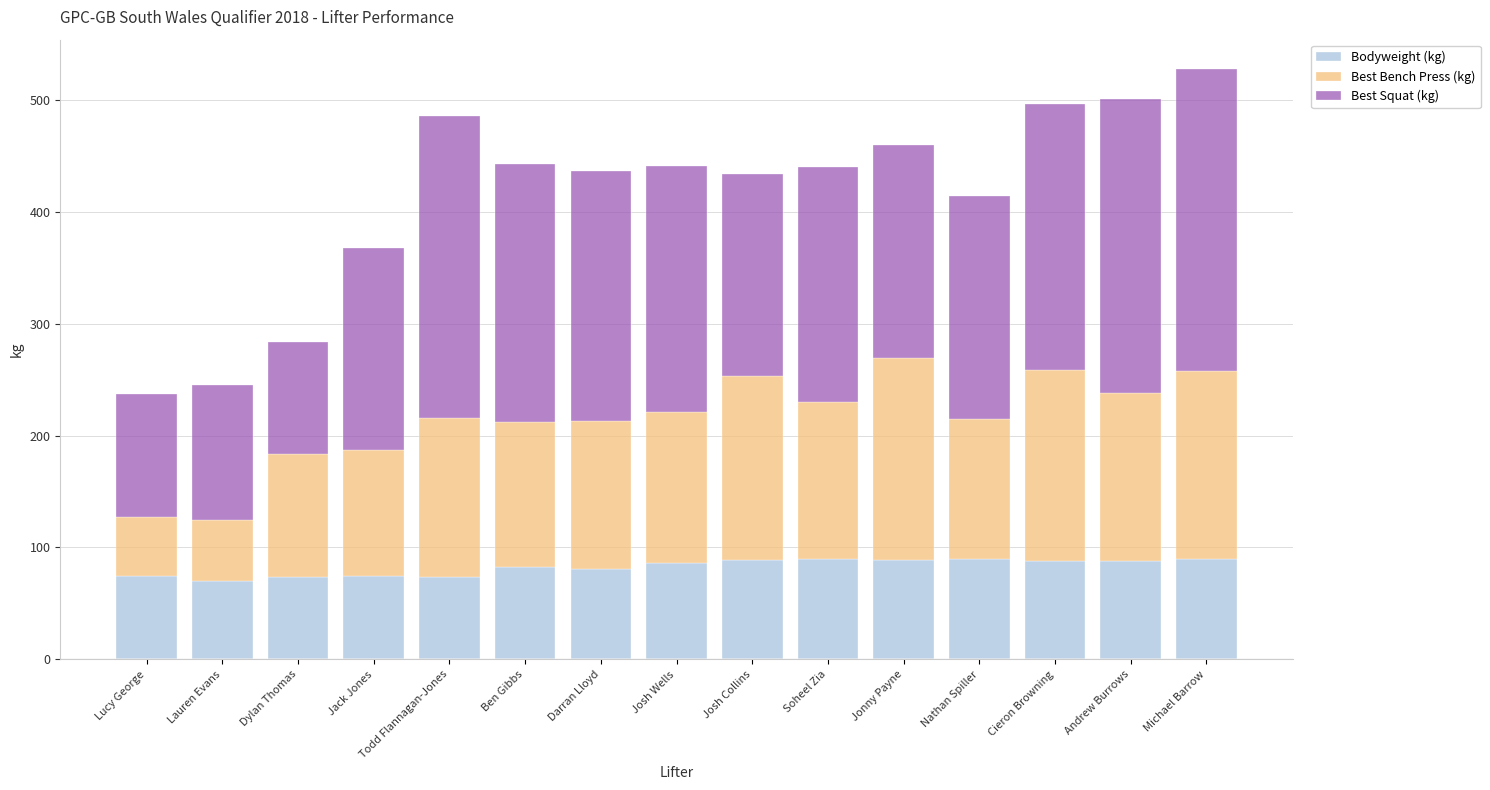

What is the total value across all series at Darran Lloyd?

435.9